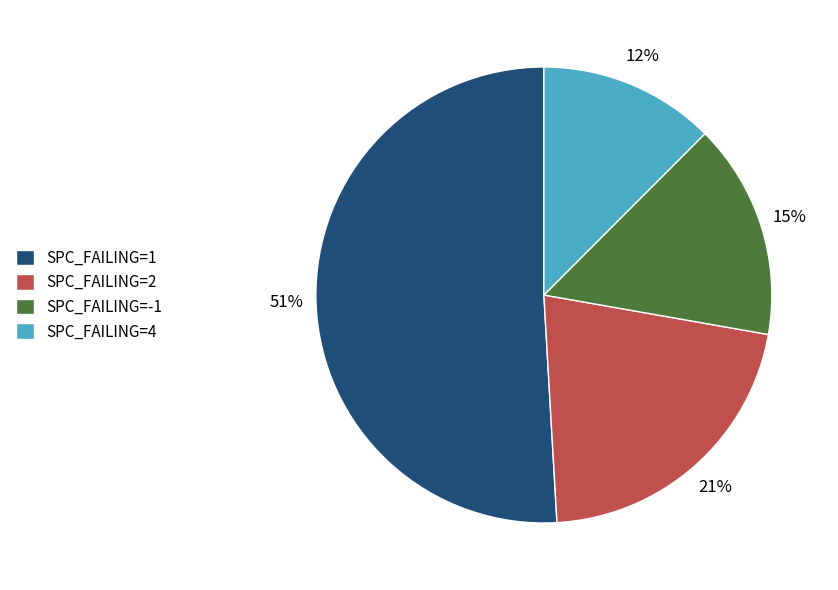

What is the largest slice in the pie chart?

SPC_FAILING=1